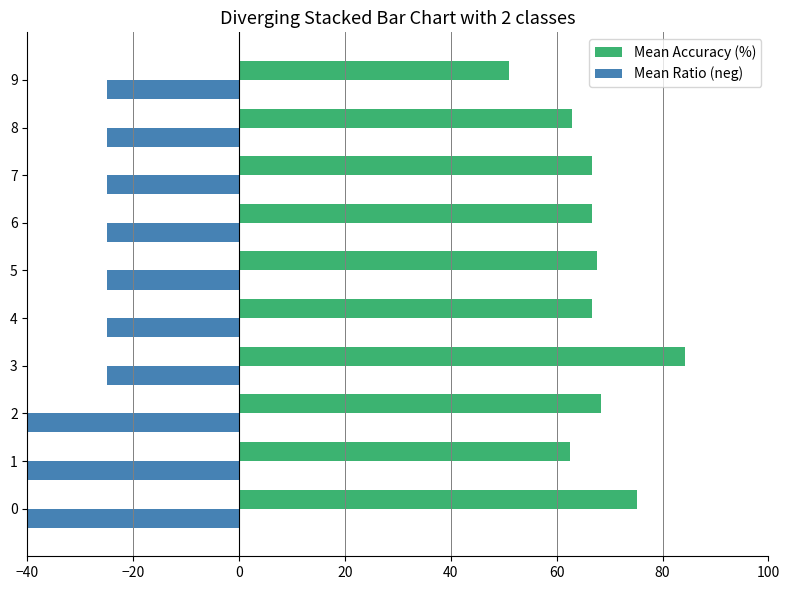

Between 2 and 6, which series saw the biggest shift?

Mean Ratio (neg)